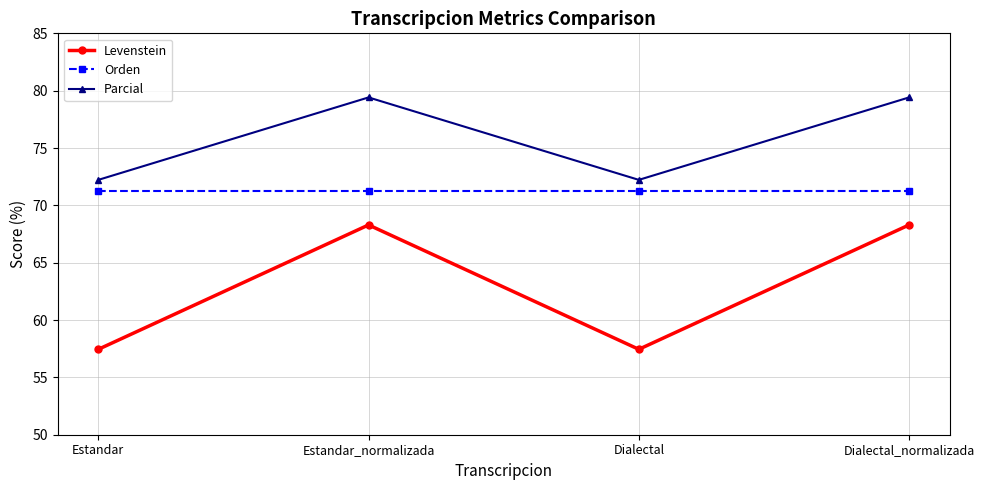

List the series in order of their peak value, lowest first.

Levenstein, Orden, Parcial